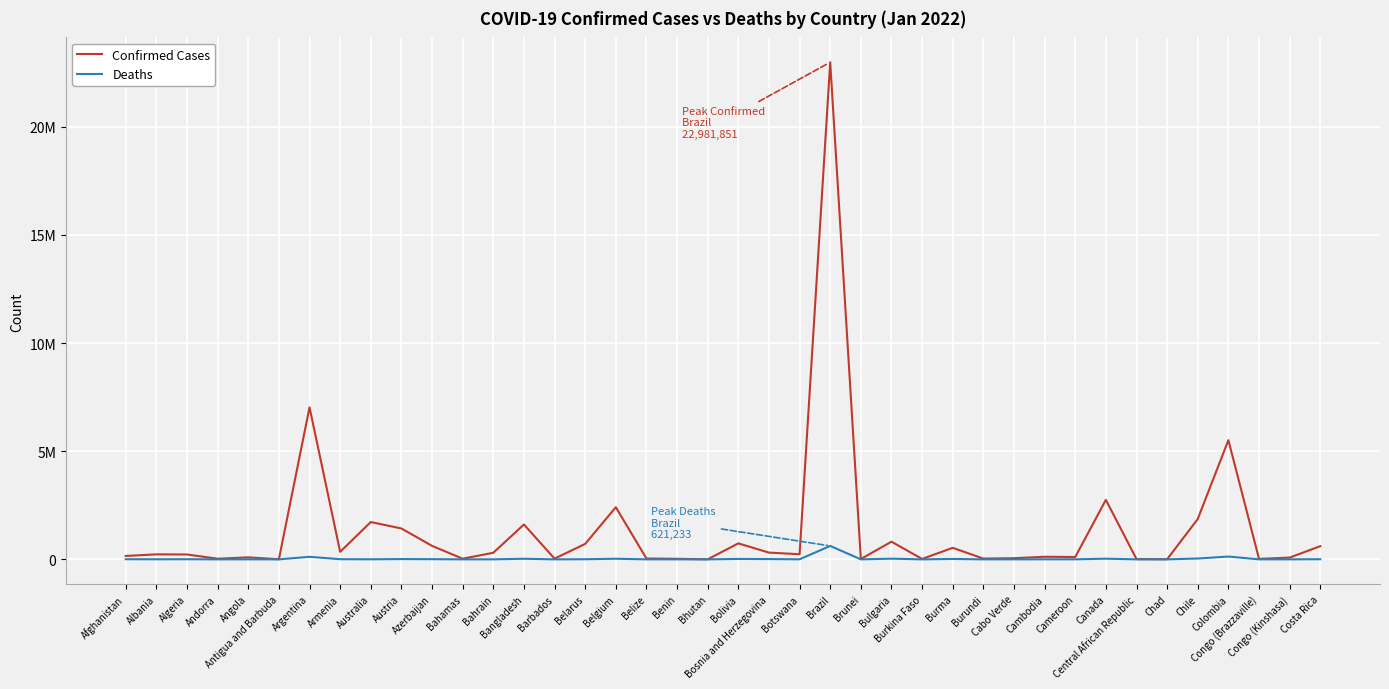

What is the total value across all series at Cambodia?

123811